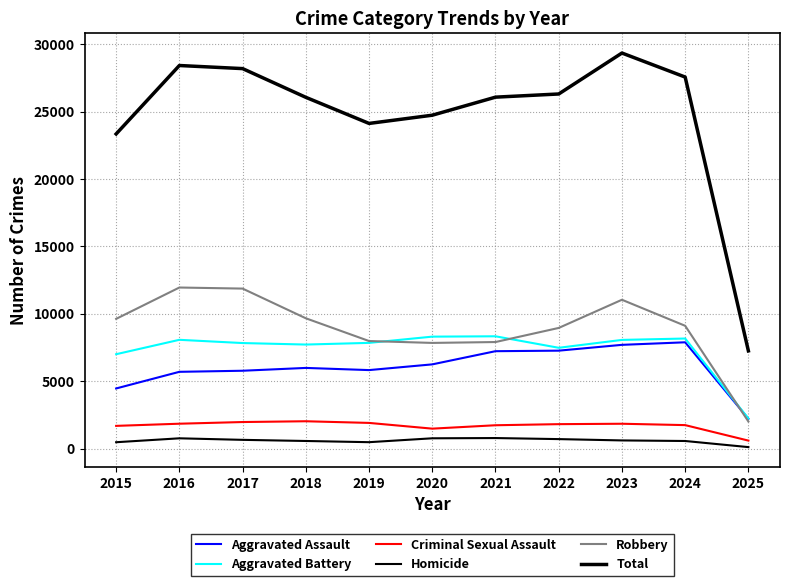

Reading left to right, what are all the values shown in this chart?

Aggravated Assault: 2015=4480	2016=5713	2017=5793	2018=6002	2019=5841	2020=6265	2021=7242	2022=7281	2023=7712	2024=7901	2025=2233
Aggravated Battery: 2015=7018	2016=8085	2017=7845	2018=7734	2019=7858	2020=8320	2021=8346	2022=7494	2023=8078	2024=8180	2025=2253
Criminal Sexual Assault: 2015=1708	2016=1868	2017=1992	2018=2050	2019=1927	2020=1502	2021=1754	2022=1835	2023=1865	2024=1764	2025=616
Homicide: 2015=496	2016=786	2017=672	2018=588	2019=499	2020=787	2021=805	2022=727	2023=629	2024=587	2025=134
Robbery: 2015=9638	2016=11960	2017=11881	2018=9681	2019=7995	2020=7855	2021=7920	2022=8965	2023=11053	2024=9124	2025=2030
Total: 2015=23340	2016=28412	2017=28183	2018=26055	2019=24120	2020=24729	2021=26067	2022=26302	2023=29337	2024=27556	2025=7266